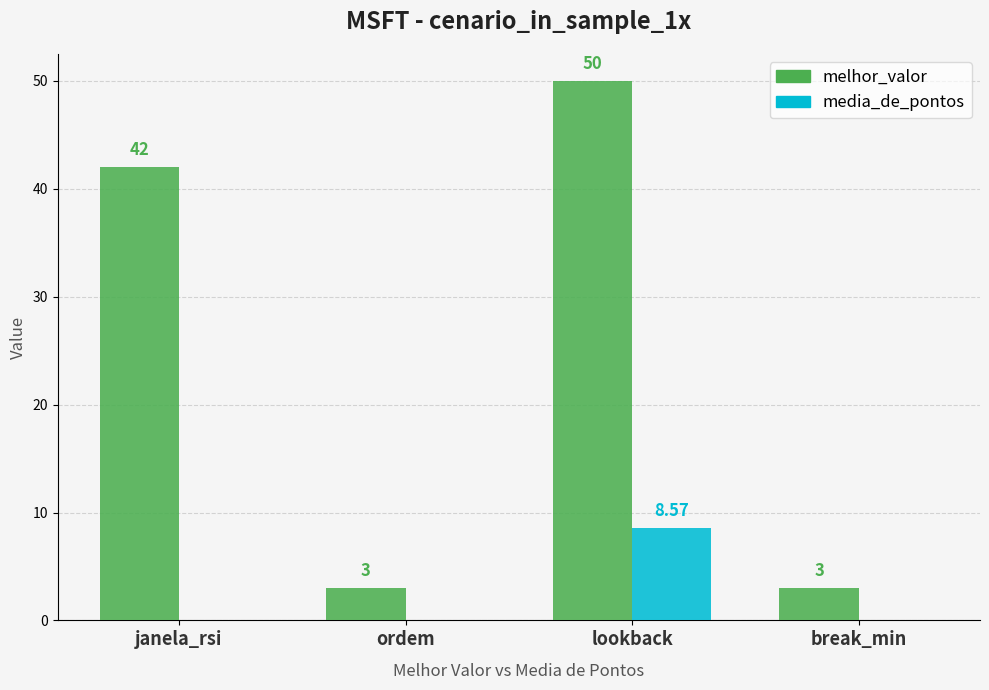

Between ordem and lookback, which series saw the biggest shift?

melhor_valor